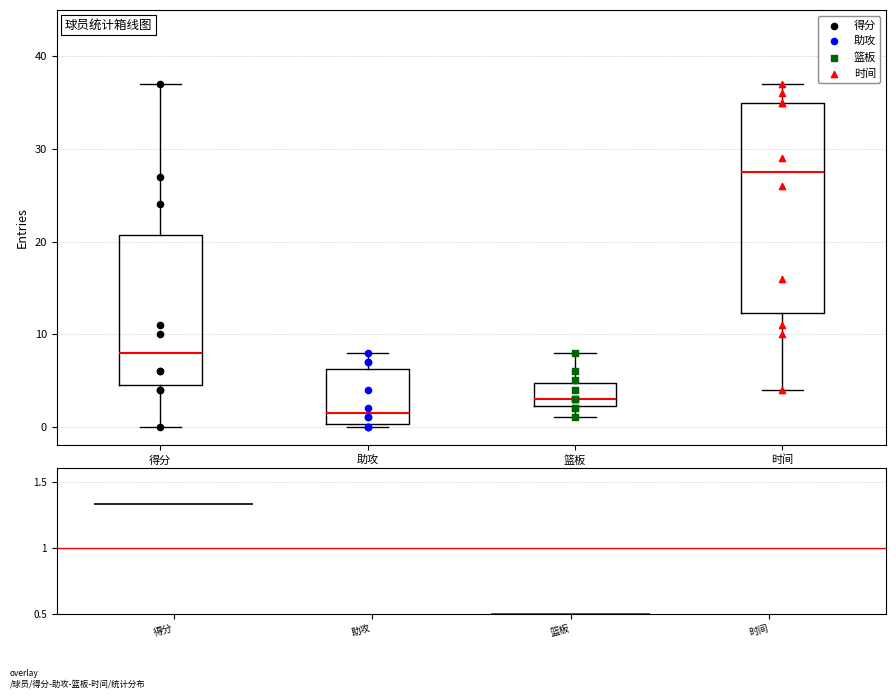

Reading left to right, transcribe this box plot: for each box, give where its median line is, the range the box spans, and where its two whiskers end, as read against the y-axis. The values are not printed on the chart, so give them approximately, as read against the axis.

得分: median 8, box 5 to 21, whiskers 0 to 37
助攻: median 2, box 0 to 6, whiskers 0 to 8
篮板: median 3, box 2 to 5, whiskers 1 to 8
时间: median 28, box 12 to 35, whiskers 4 to 37